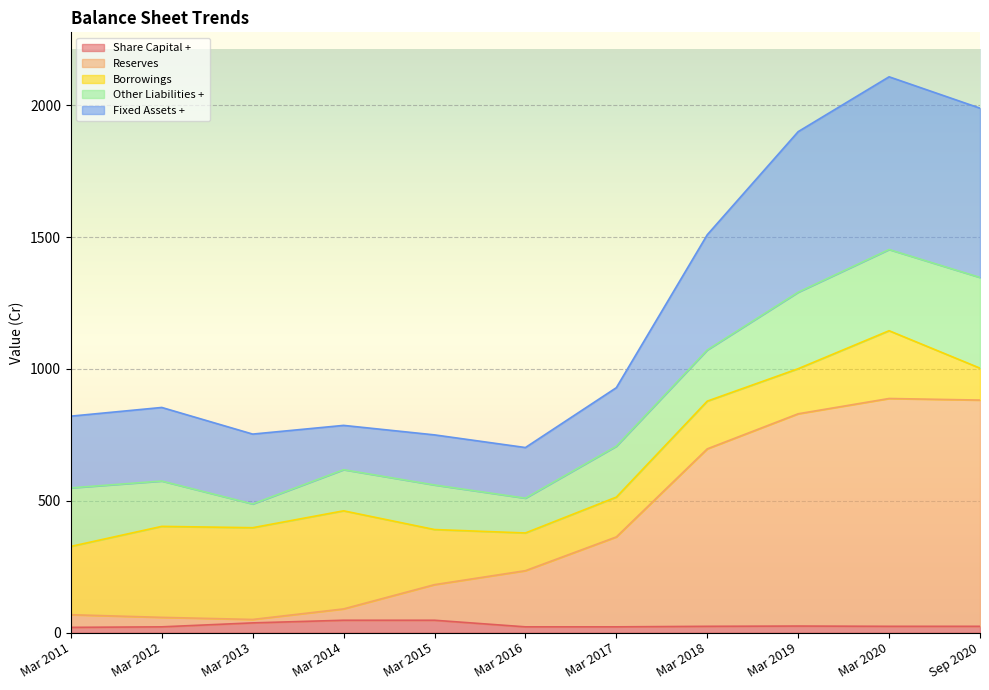

What is the maximum value shown in the chart?

2108